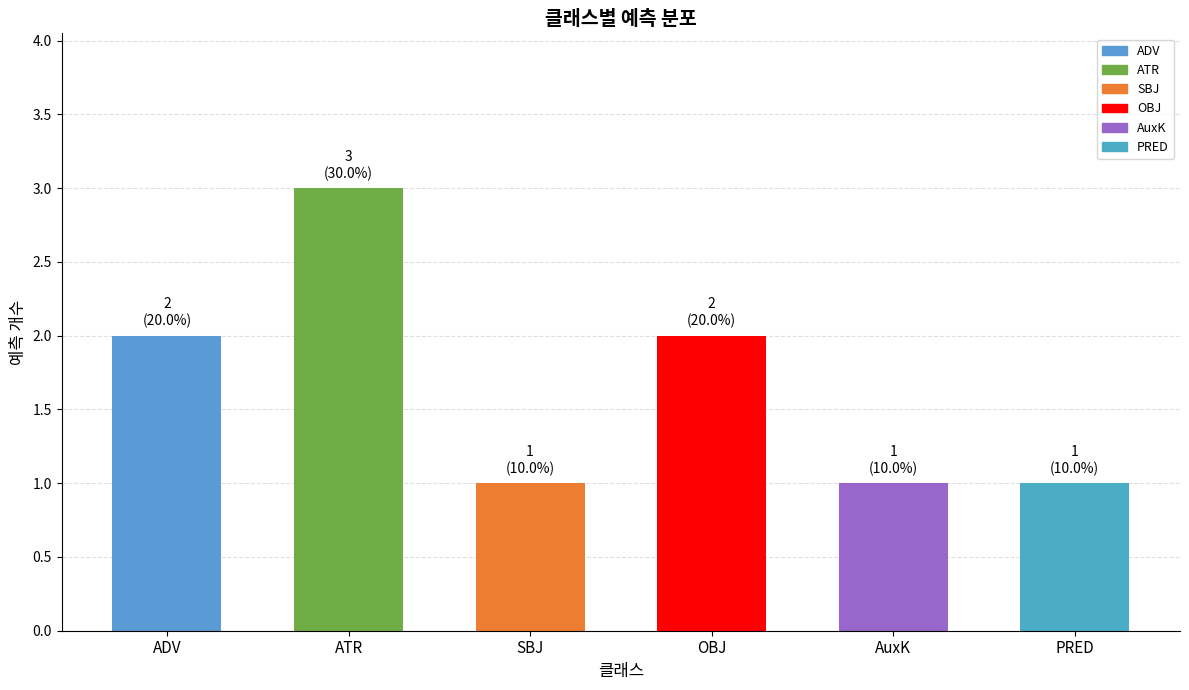

Is it true that the value at AuxK is 0?

False